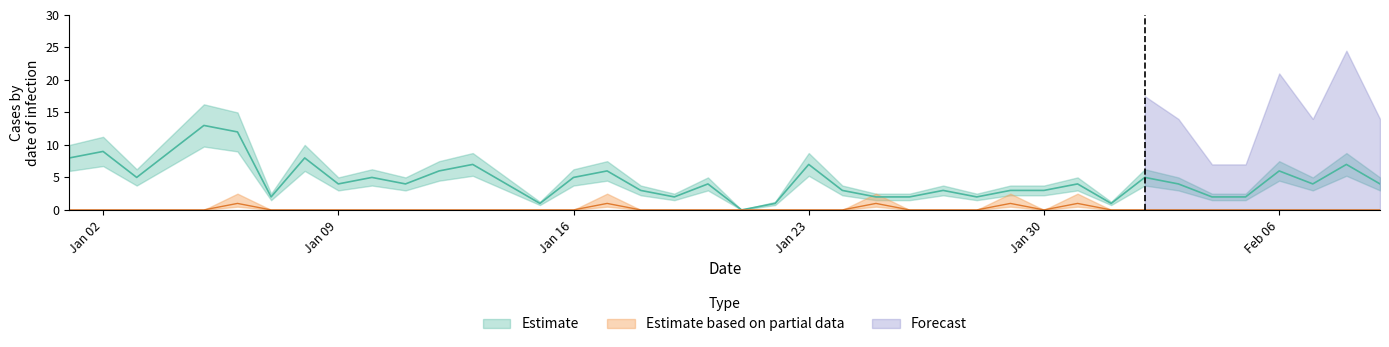

True or false: Estimate and Estimate based on partial data cross at least once.

False